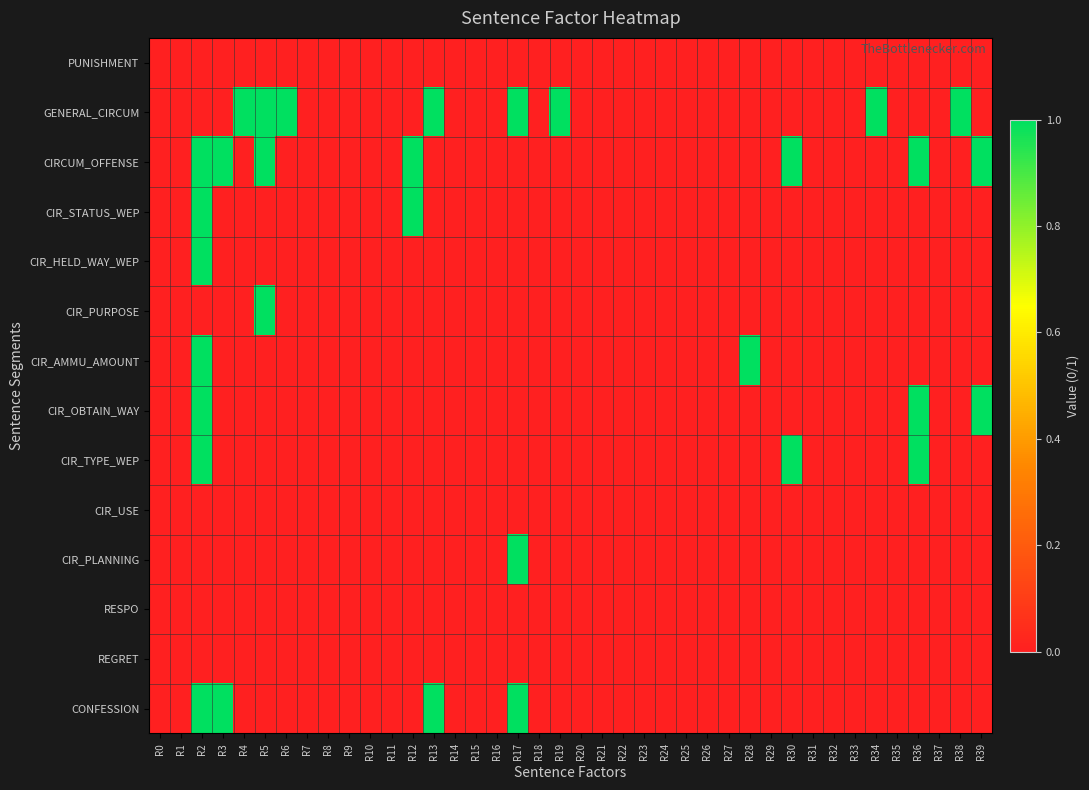

Rank the series by their maximum value, from highest to lowest.

GENERAL_CIRCUM, CIRCUM_OFFENSE, CIR_STATUS_WEP, CIR_HELD_WAY_WEP, CIR_PURPOSE, CIR_AMMU_AMOUNT, CIR_OBTAIN_WAY, CIR_TYPE_WEP, CIR_PLANNING, CONFESSION, PUNISHMENT, CIR_USE, RESPO, REGRET